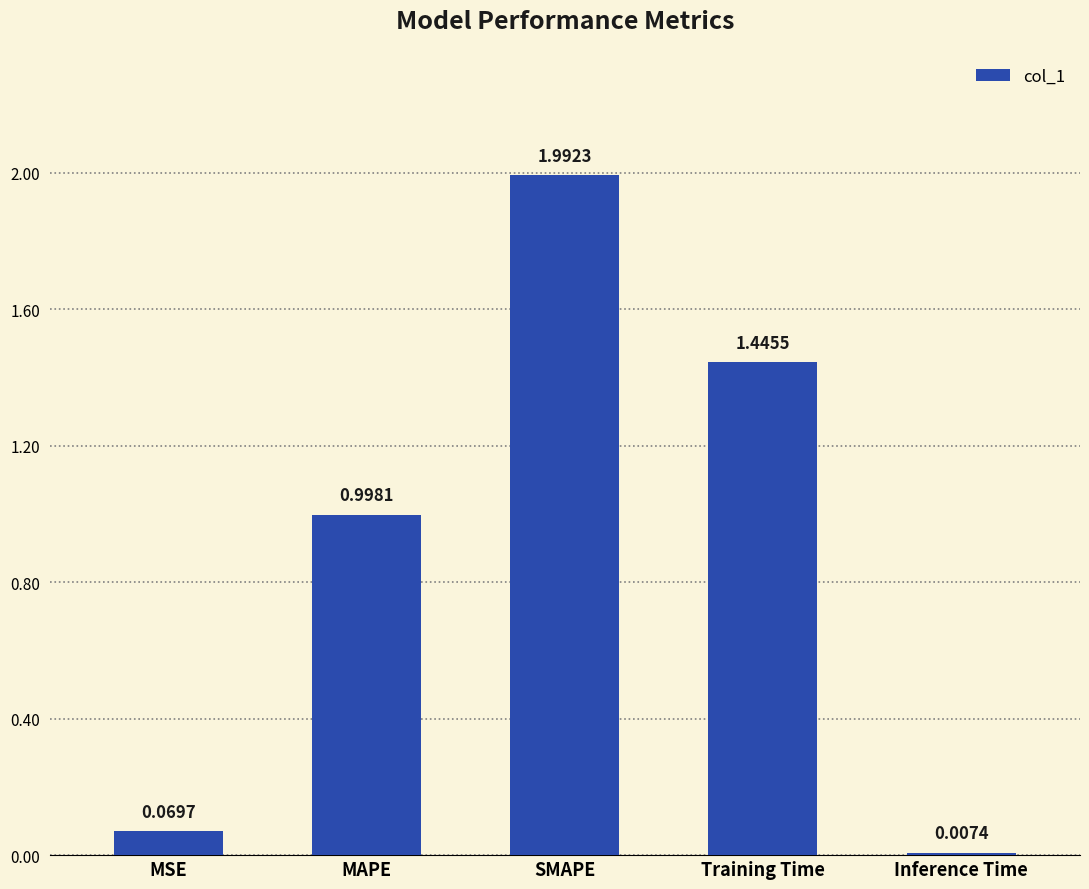

What is the label of the 5th bar from the right?

MSE